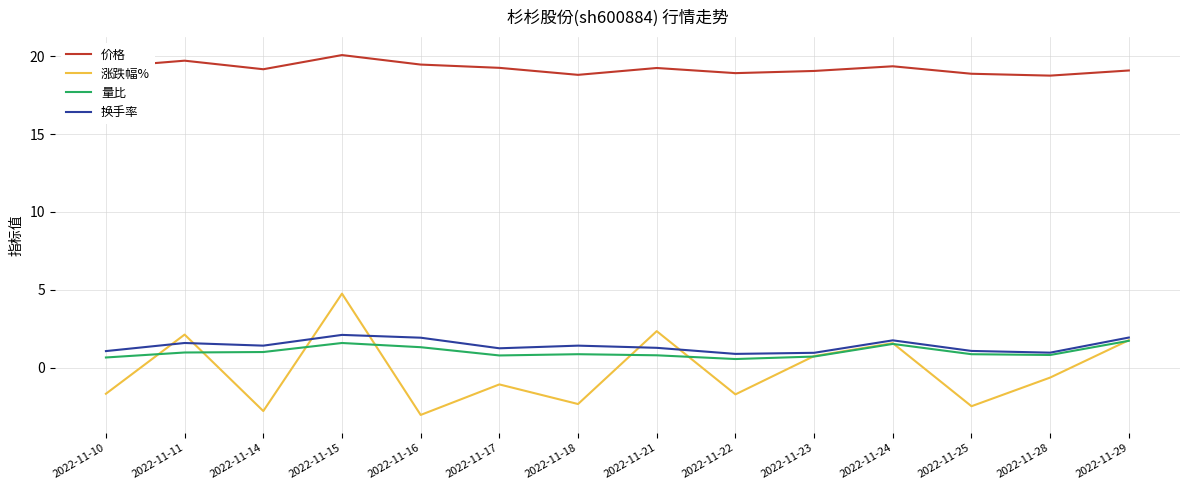

How many lines are shown in the chart?

4